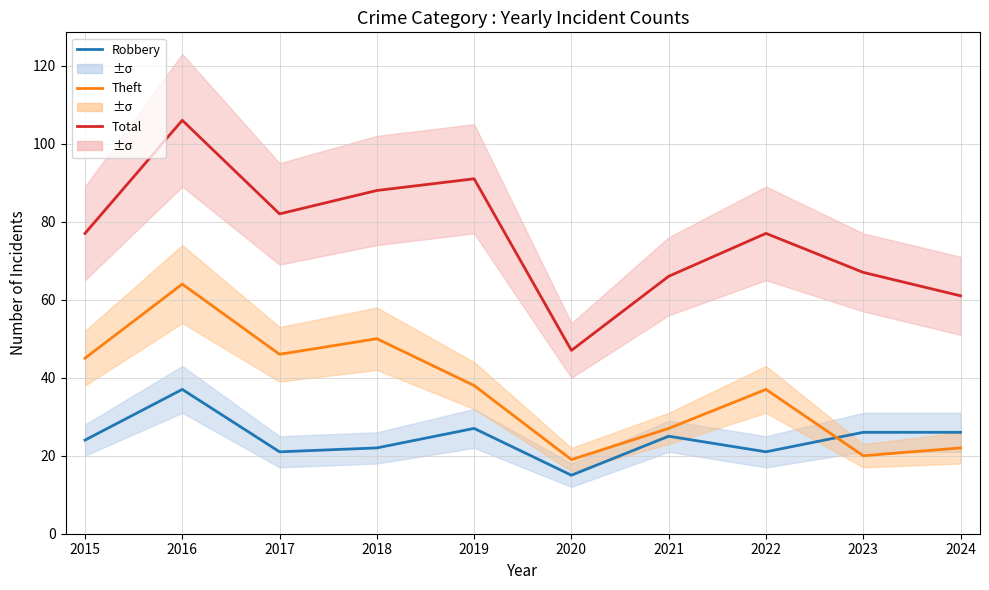

What is the sum of the Robbery values at 2023 and 2020?

41